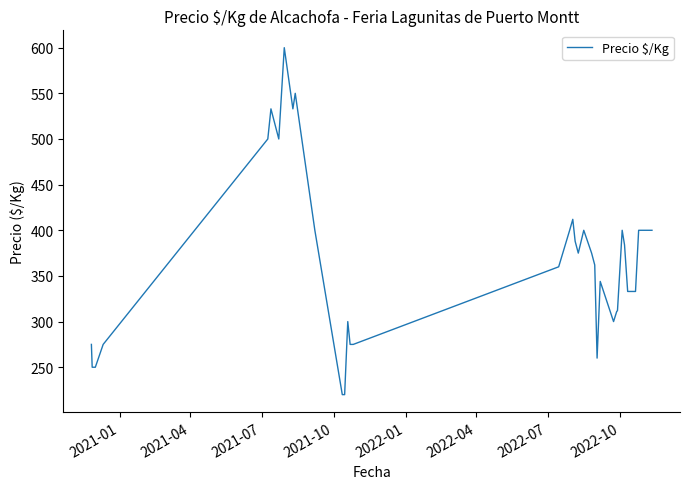

What is the maximum value shown in the chart?

600